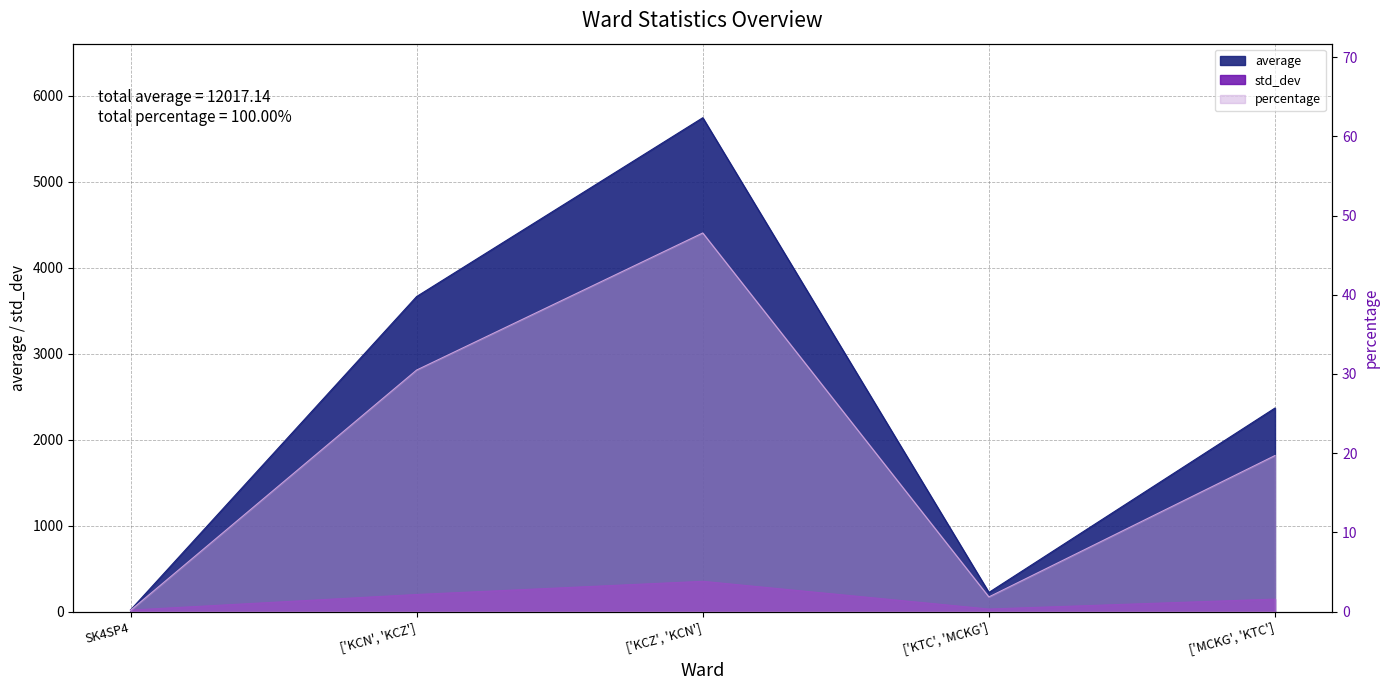

What is the difference between the average values at ['MCKG', 'KTC'] and ['KCZ', 'KCN']?

3376.6